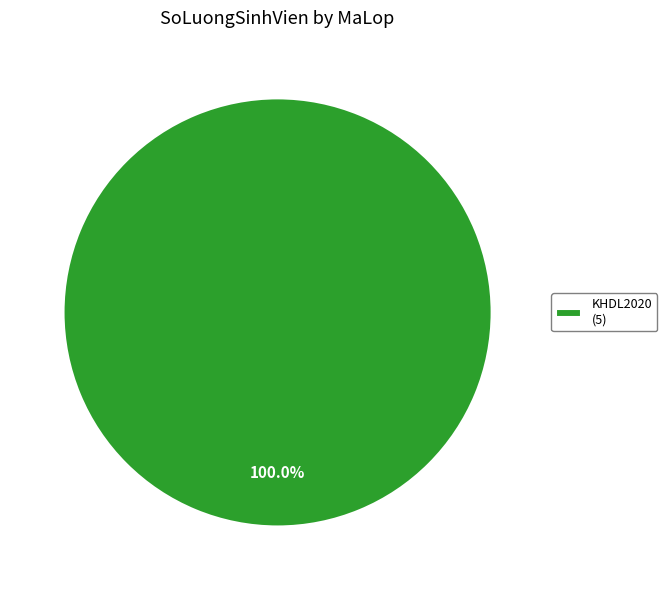

Does any single category account for the majority?

Yes